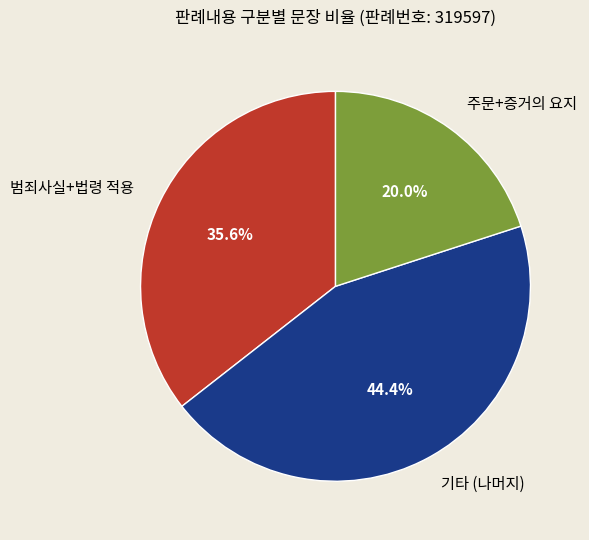

What is the smallest slice in the pie chart?

주문+증거의 요지